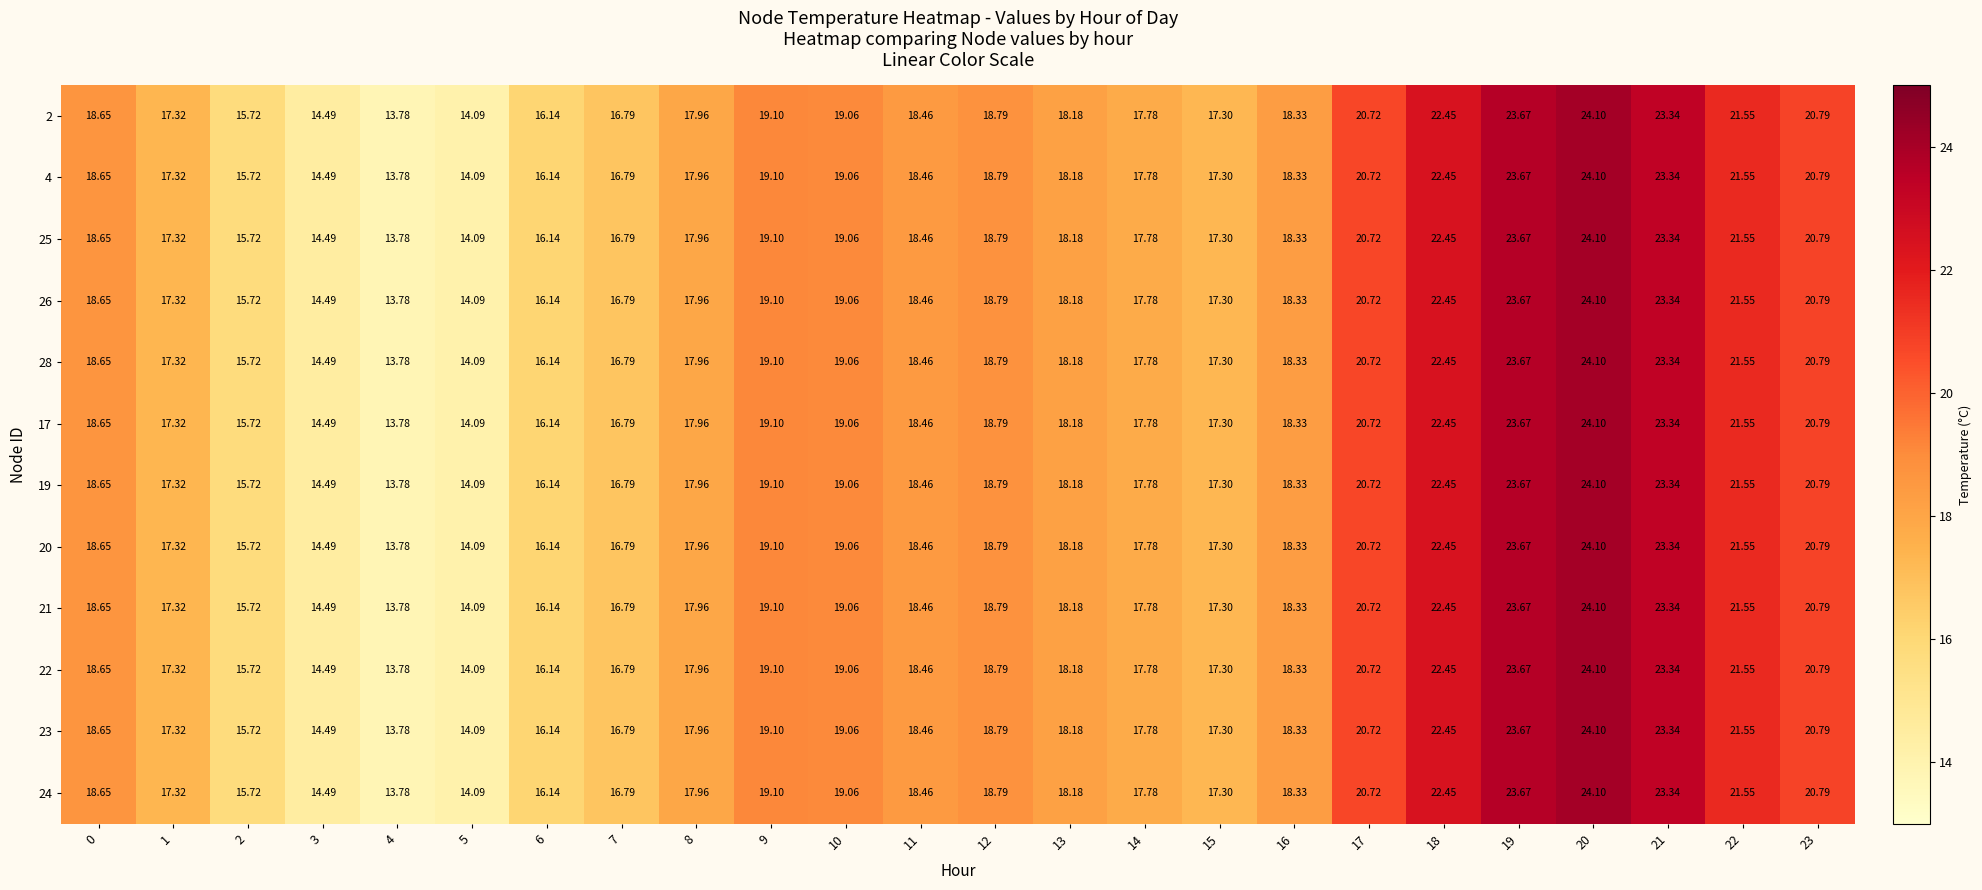

How many series are shown in this chart?

12